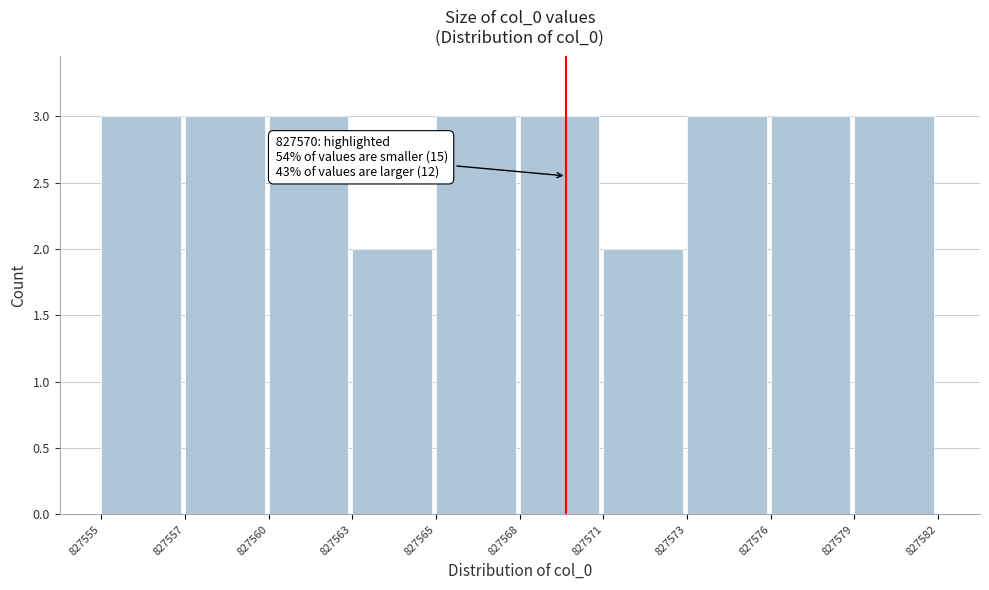

Reading left to right, transcribe all the data shown in this chart.

827555=3	827557=3	827560=3	827563=2	827565=3	827568=3	827571=2	827573=3	827576=3	827579=3